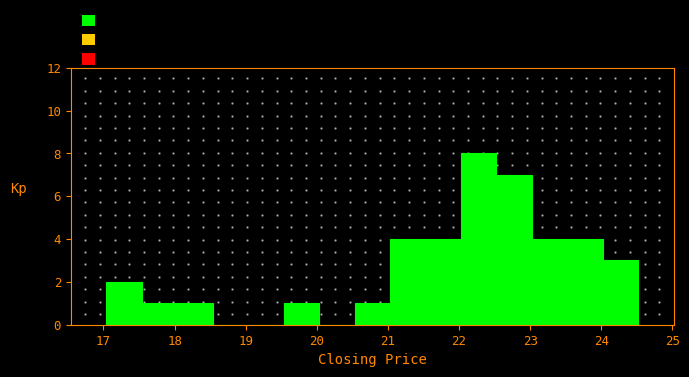

Reading left to right, transcribe this chart: for each bar, give the range it covers on the x-axis and its height. Neither the bar edges nor the heights are printed on the chart, so give them approximately, as read against the axes.

17.0 to 17.5: 2
17.5 to 18.0: 1
18.0 to 18.5: 1
18.5 to 19.0: 0
19.0 to 19.5: 0
19.5 to 20.0: 1
20.0 to 20.5: 0
20.5 to 21.0: 1
21.0 to 21.5: 4
21.5 to 22.0: 4
22.0 to 22.5: 8
22.5 to 23.0: 7
23.0 to 23.5: 4
23.5 to 24.0: 4
24.0 to 24.5: 3